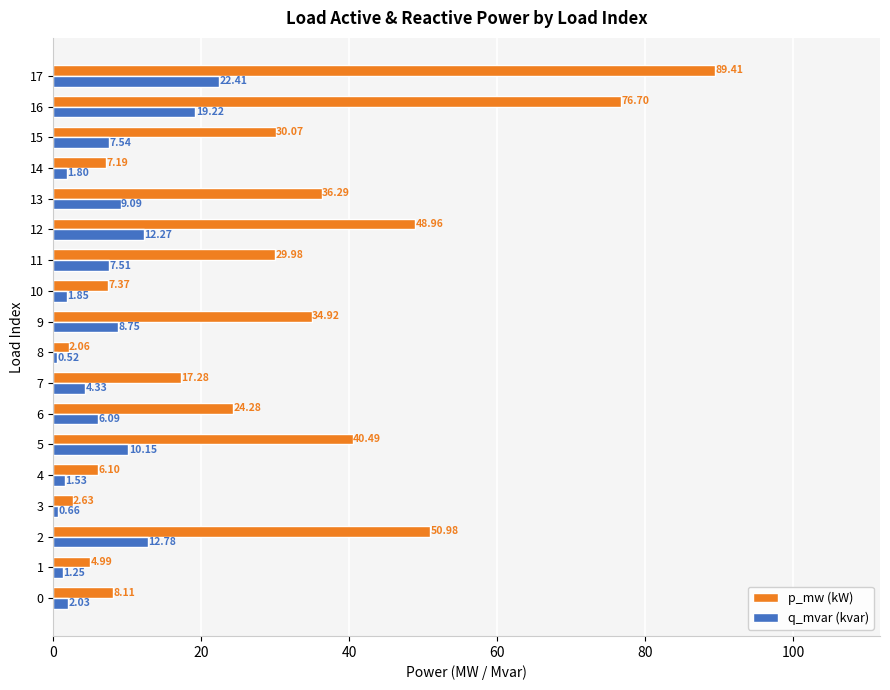

Rank the series by their average value, from lowest to highest.

q_mvar (kvar), p_mw (kW)